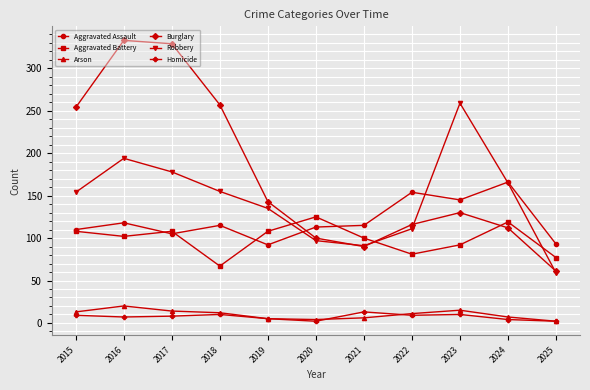

True or false: Homicide and Aggravated Battery intersect in this chart.

False